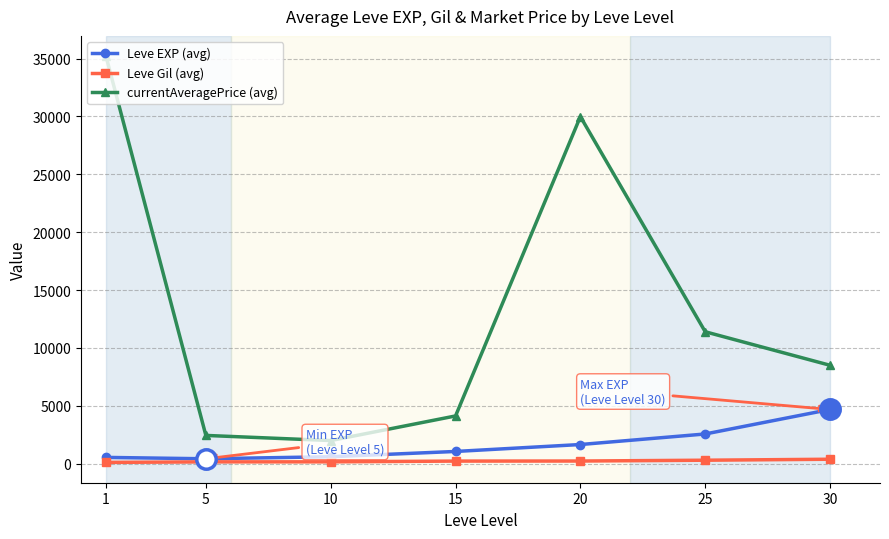

What is the value of the Leve EXP (avg) point at the 6th from the left?

2568